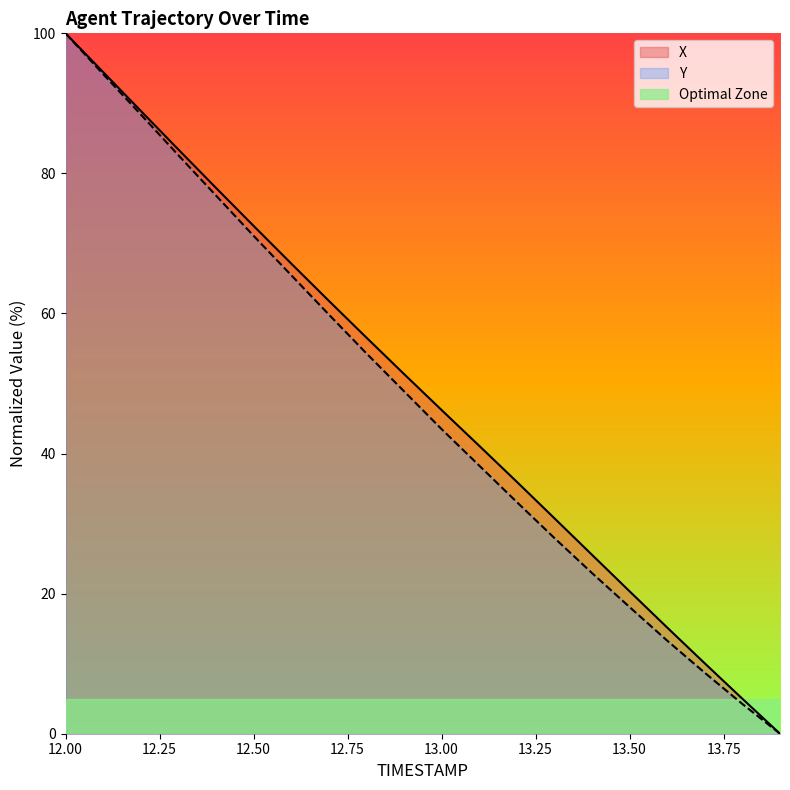

Rank the series by their average value, from lowest to highest.

Y, X